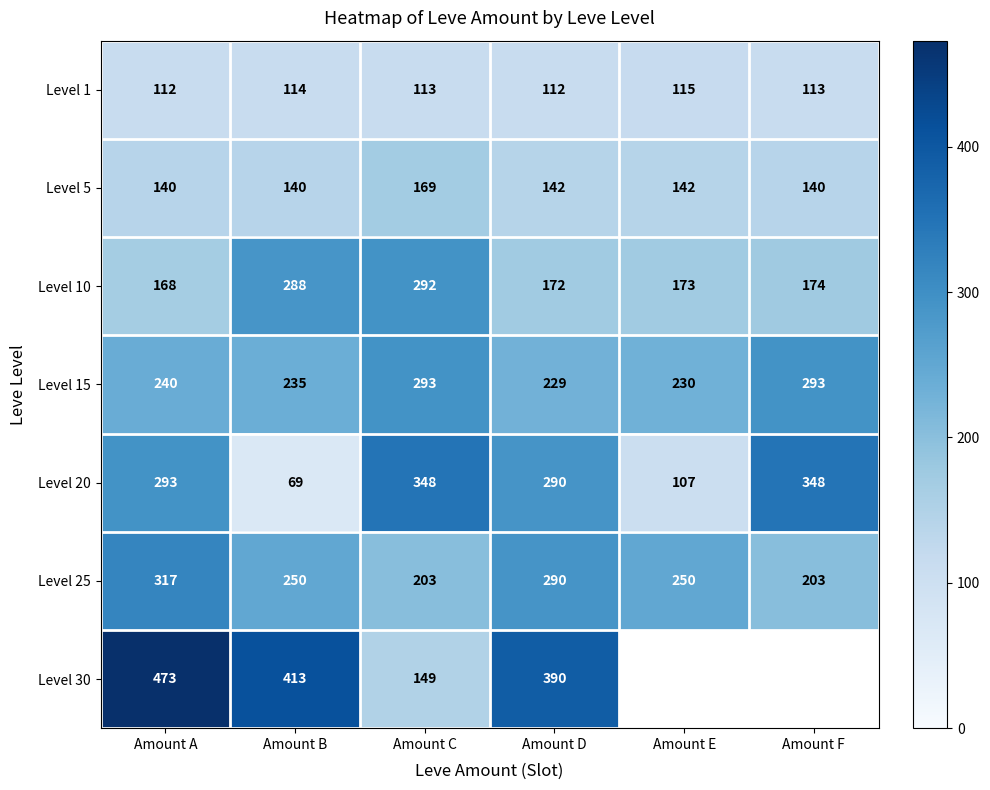

Is it true that Level 15 equals 230 at Amount E?

True